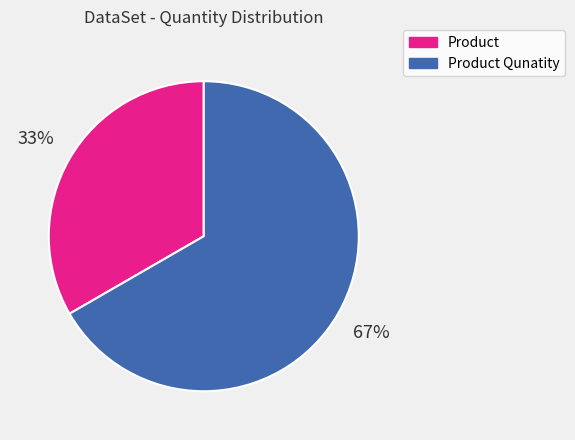

Does any single category account for the majority?

Yes